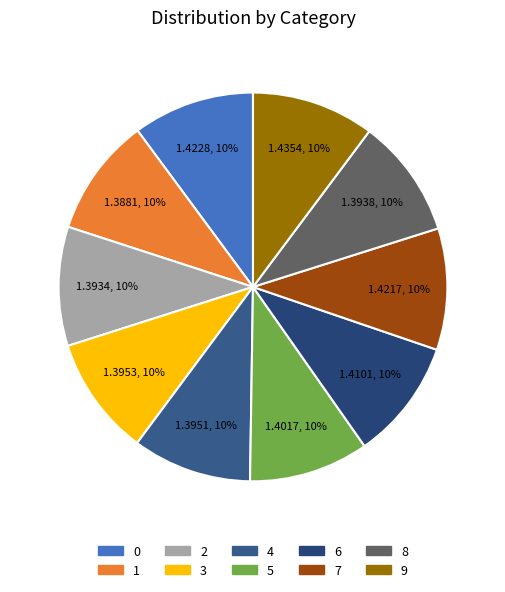

Which slice is the largest?

9